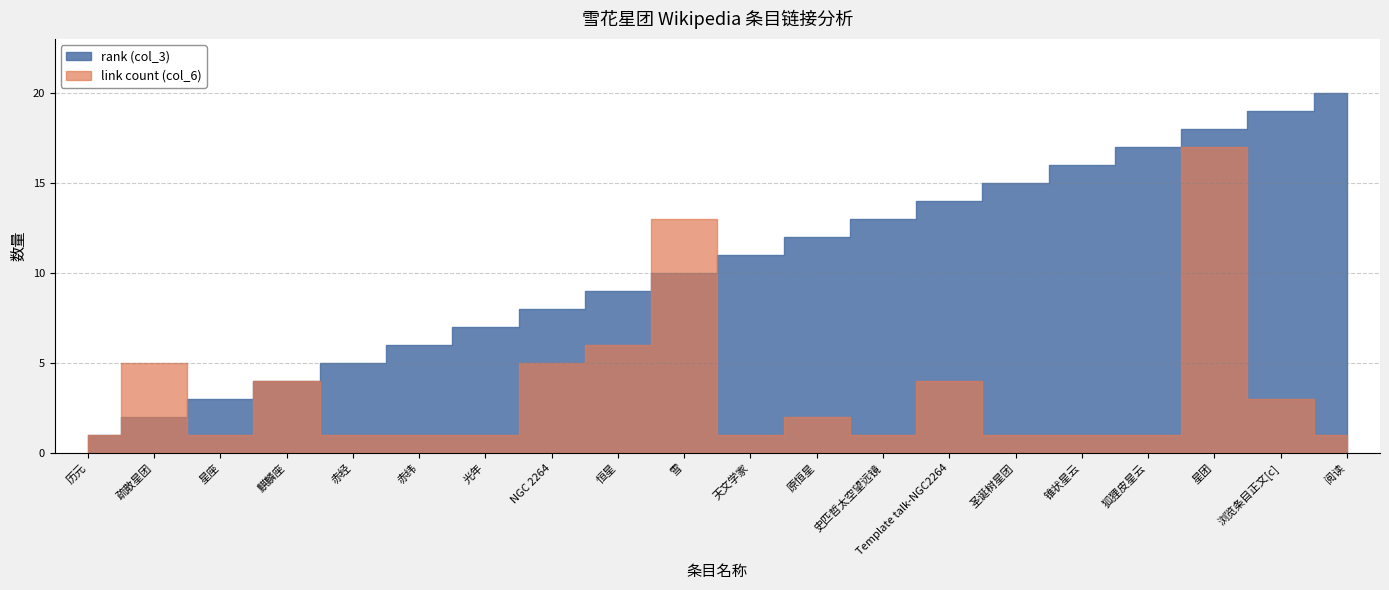

How many values in the rank (col_3) series exceed 11?

9